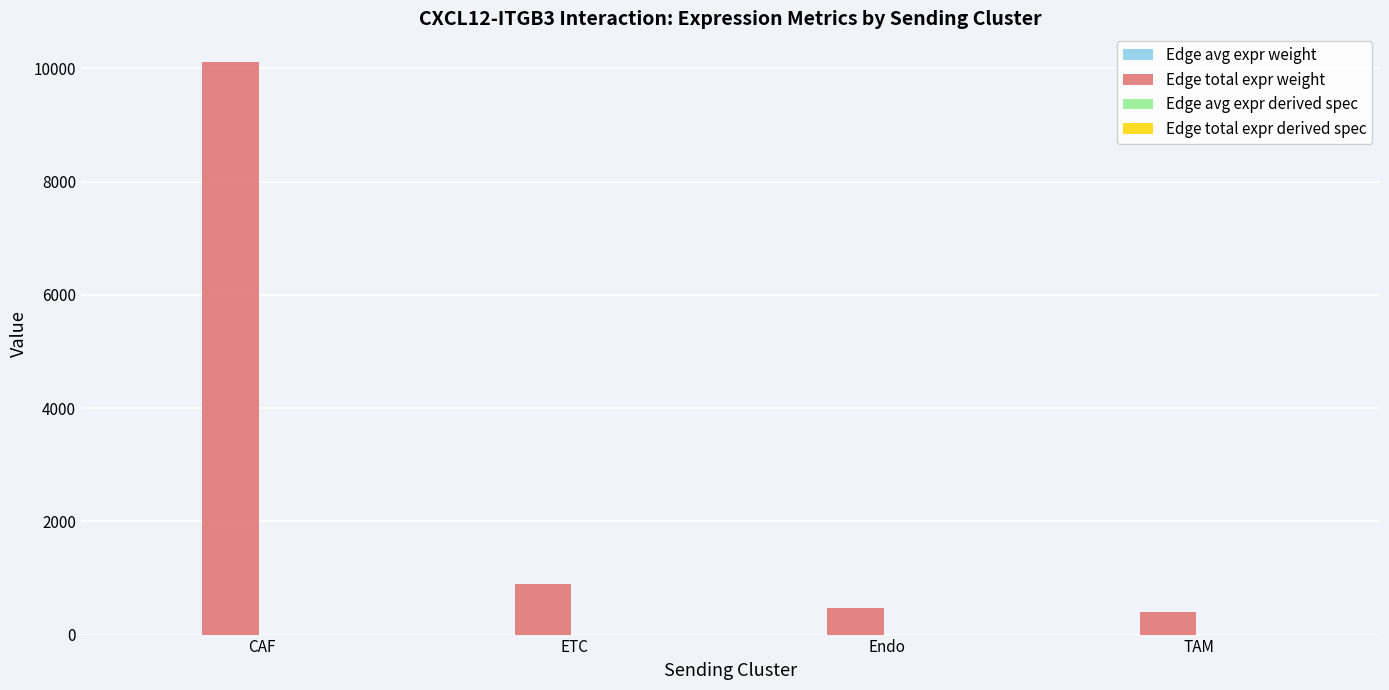

Which series has the widest spread of values?

Edge total expr weight